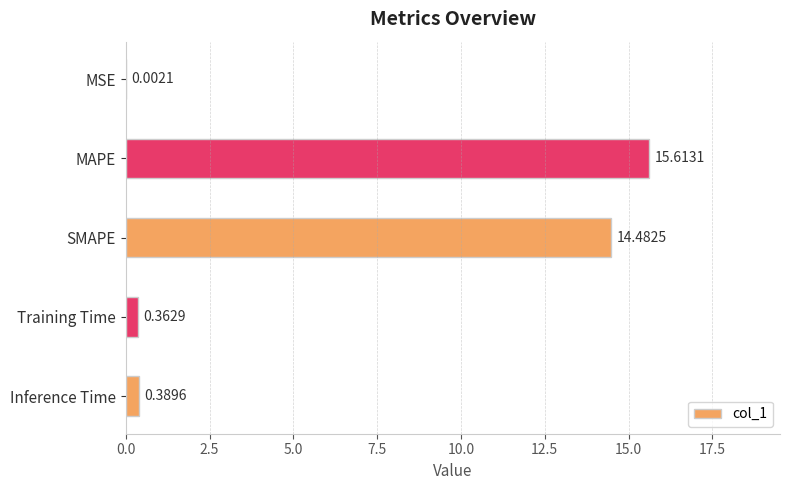

At which category does the chart reach its peak across all series?

MAPE